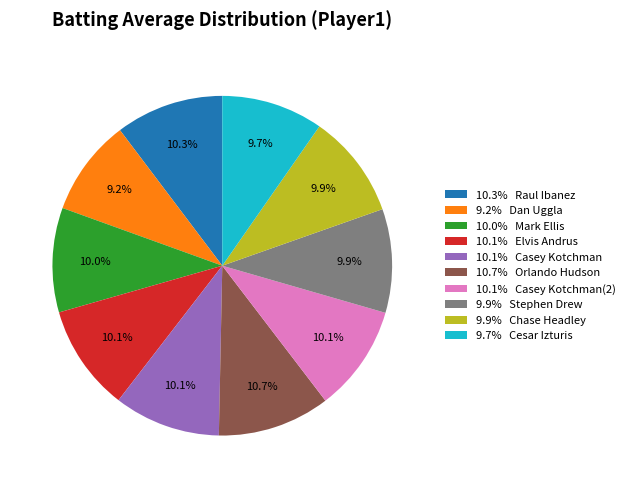

Does 10.0% Mark Ellis represent more than half of the total?

No